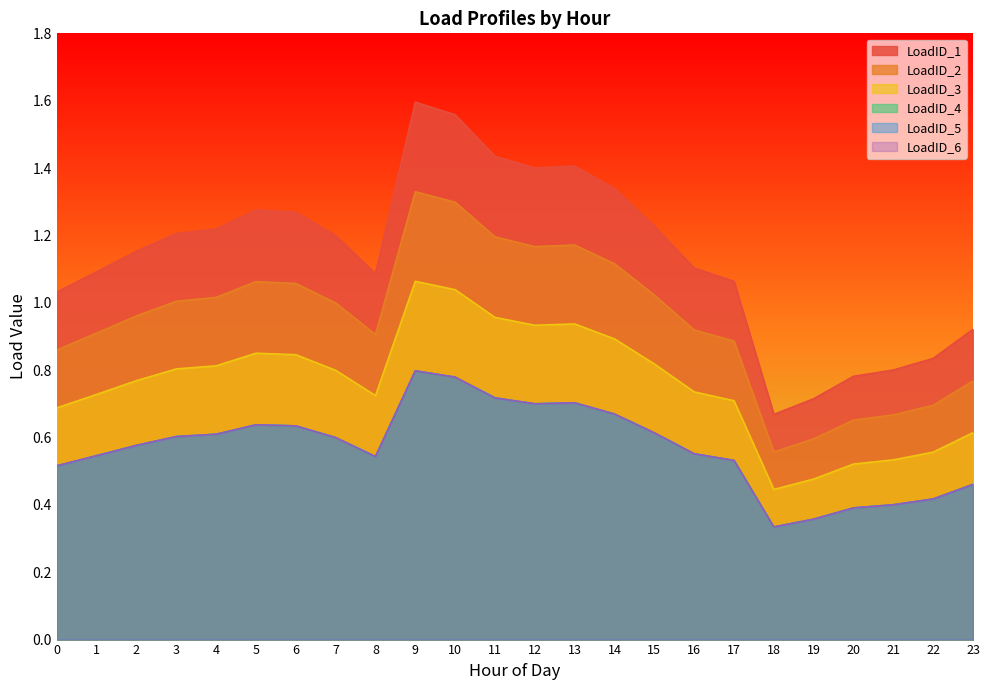

What is the sum of the LoadID_3 values at 18 and 5?

1.3